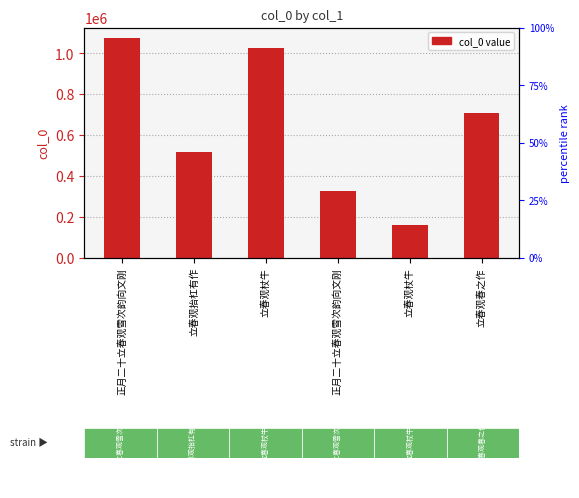

Between 立春观杖牛 and 正月二十立春观雪次韵向文刚, which is larger?

立春观杖牛